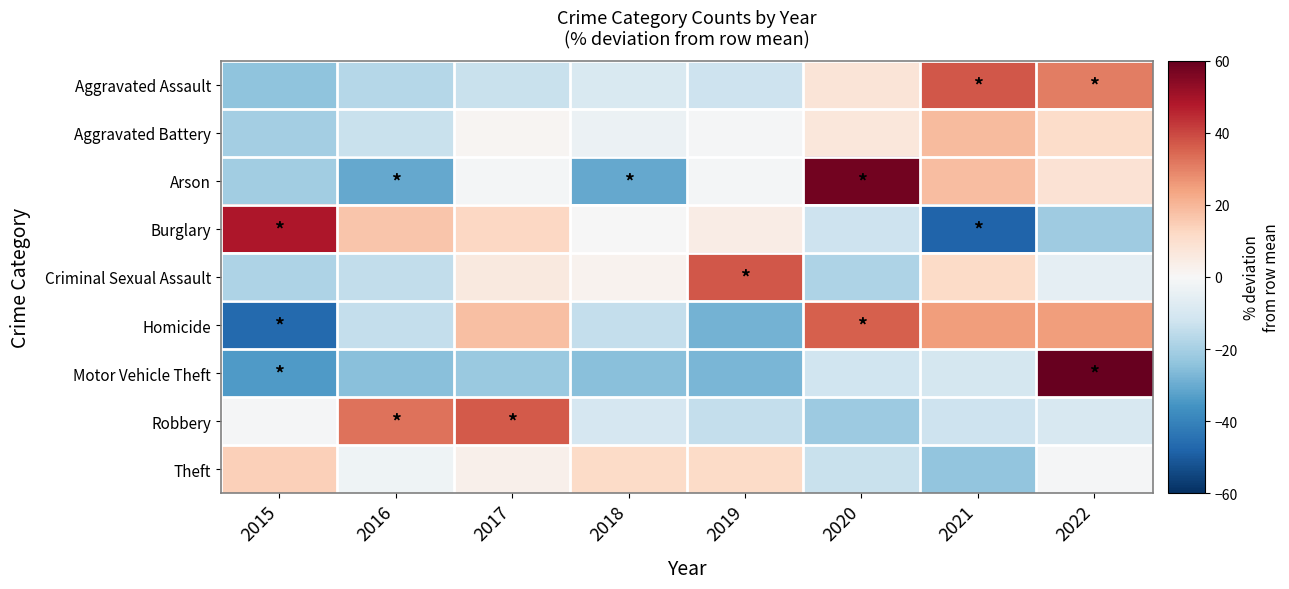

What is the maximum value shown in the chart?

156.6